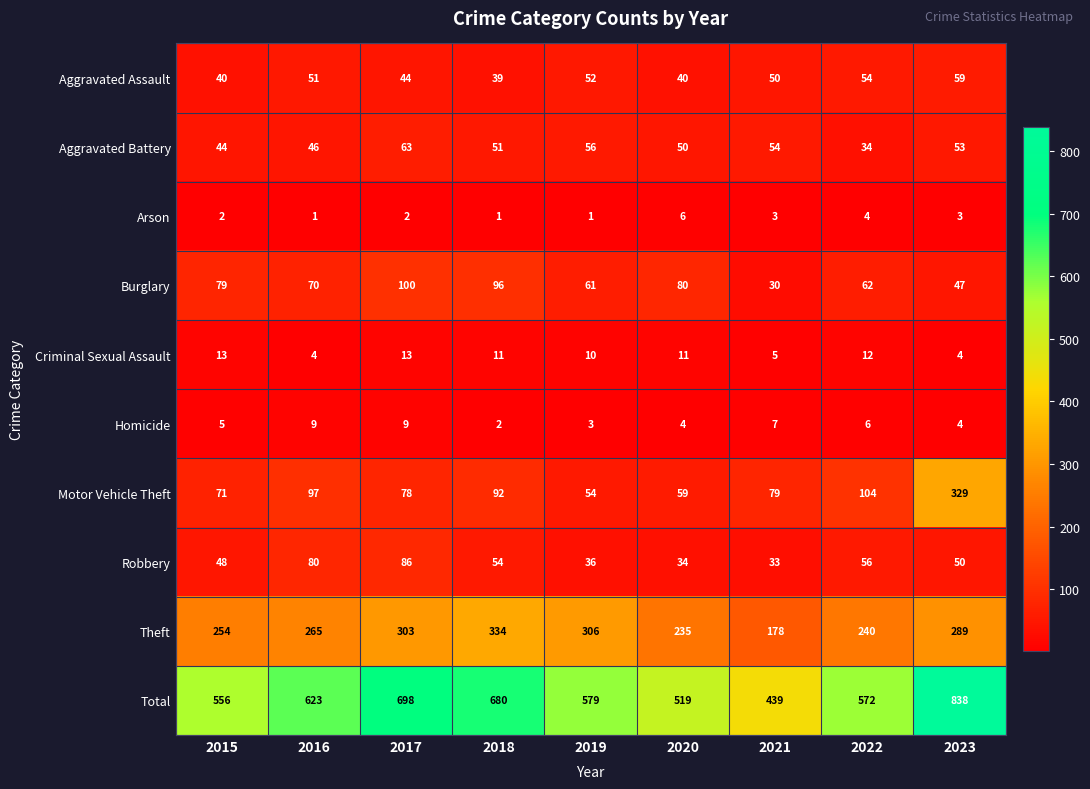

At which category does the chart reach its peak across all series?

2023